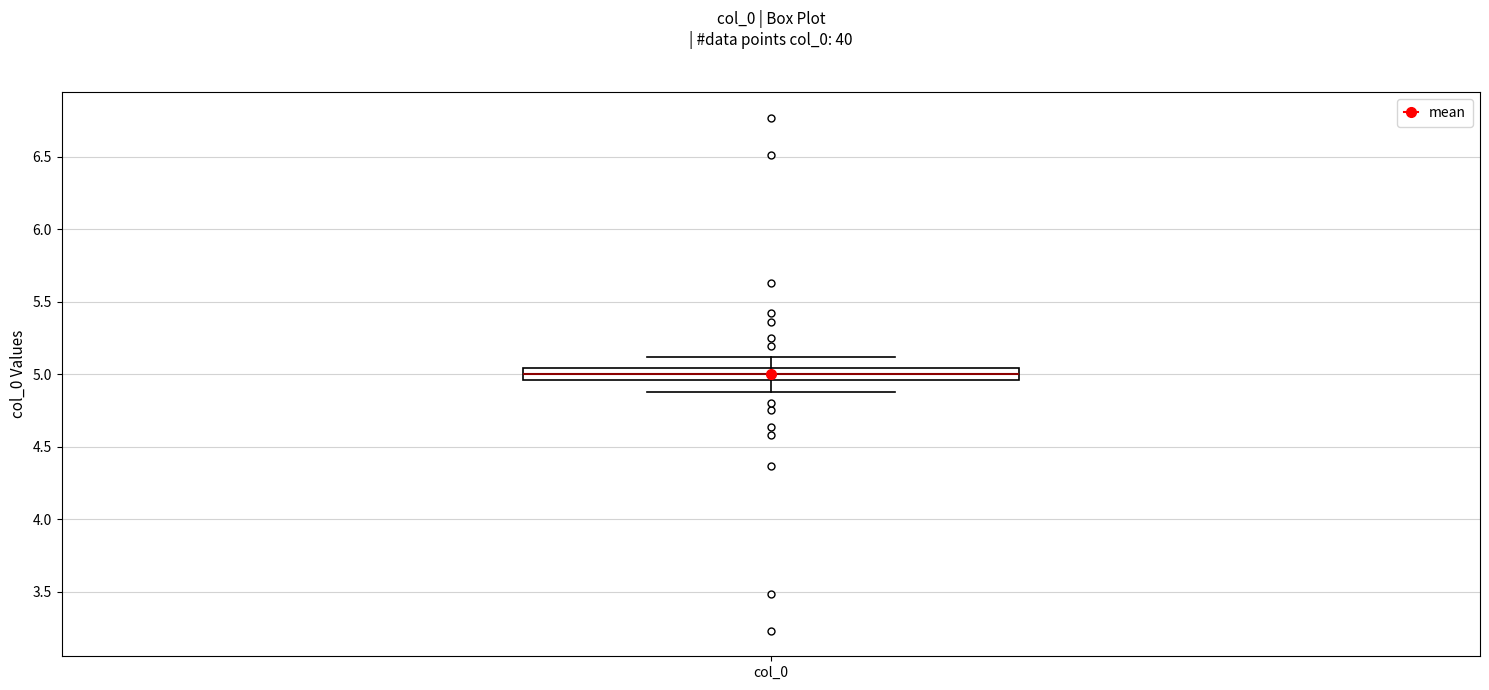

Read this box plot against the y-axis: the position of the median line, the range covered by the box, and the ends of both whiskers. The values are not printed on the chart, so give them approximately, as read against the axis.

median 5.00, box 4.95 to 5.05, whiskers 4.90 to 5.10